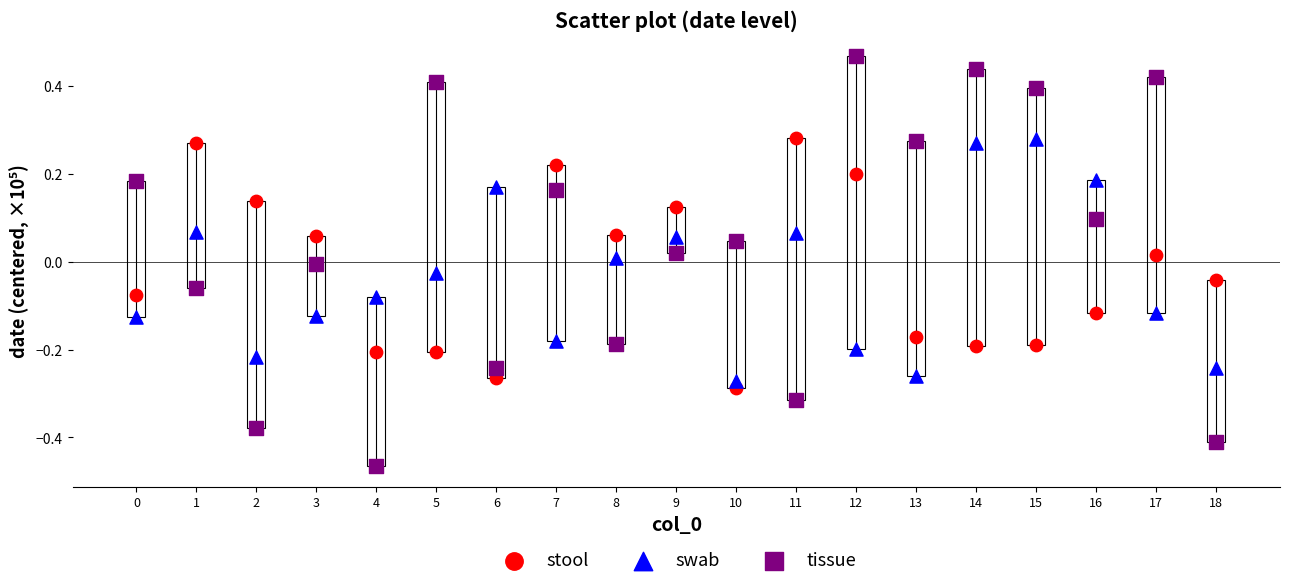

Across all data points, what is the range of Y values (max minus min)?

0.9